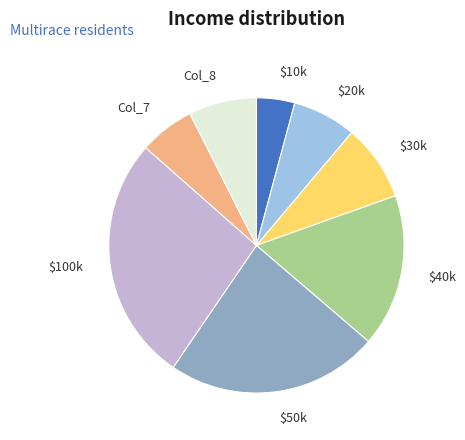

Count the number of slices in the pie.

8